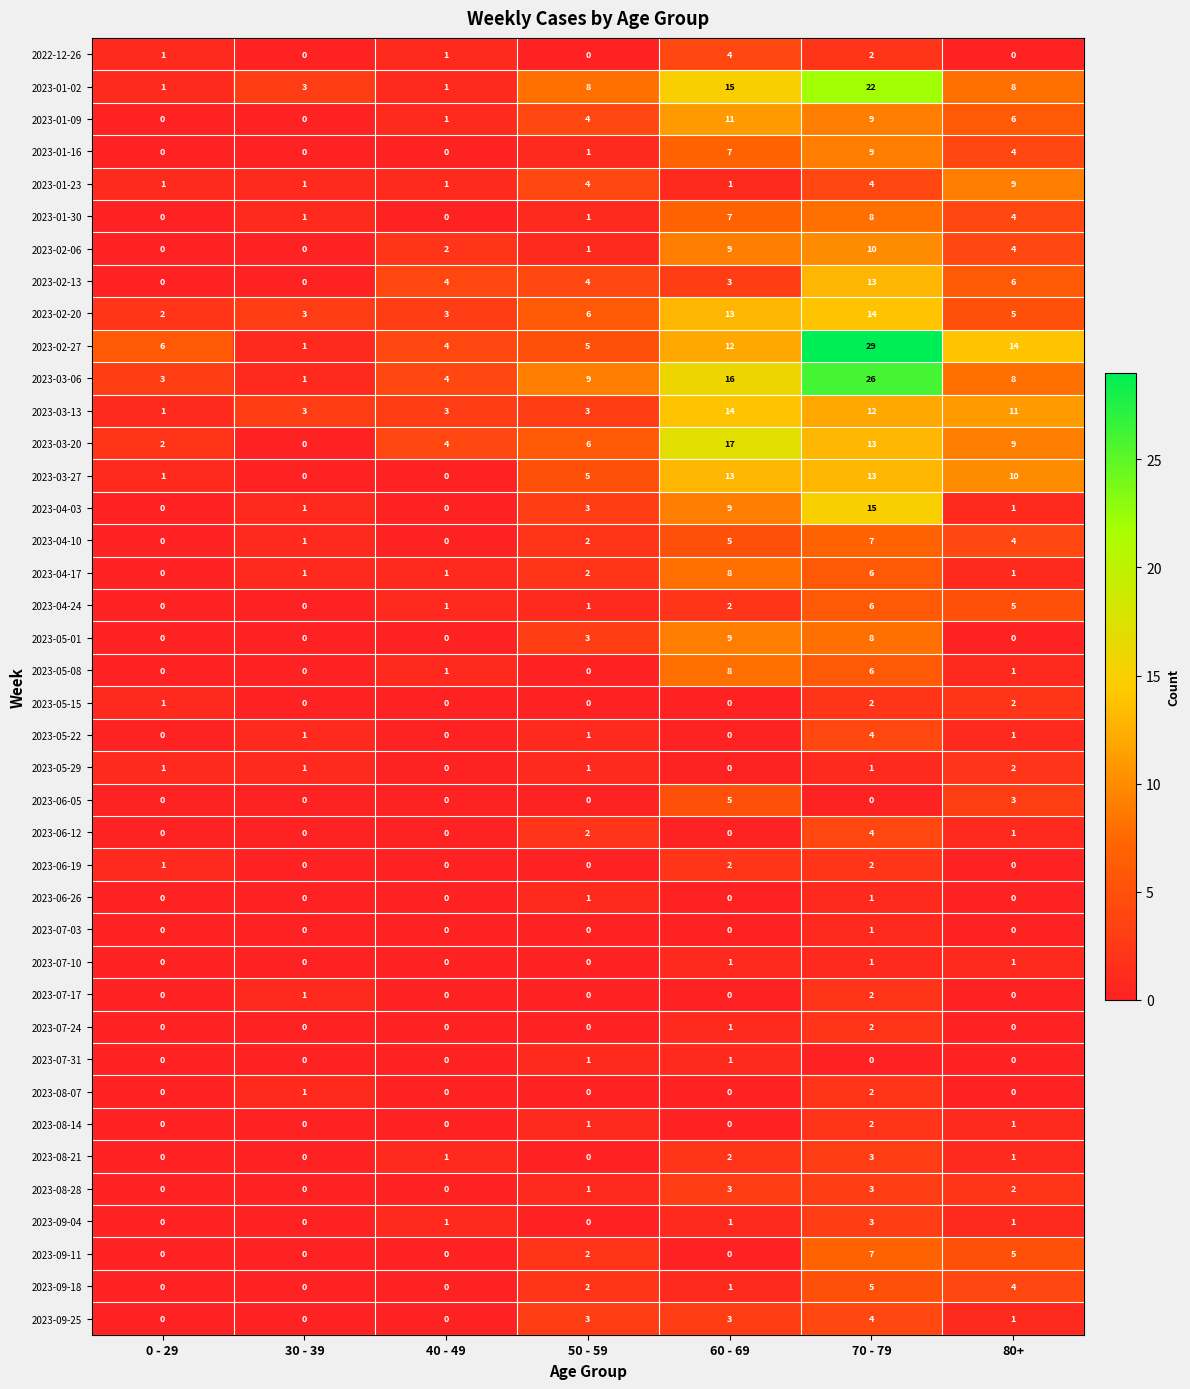

True or false: 2023-09-04 has a value of 0 at 0 - 29.

True